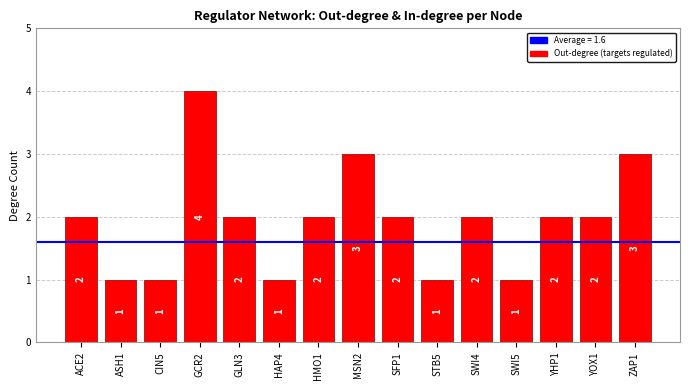

What is the label of the 15th bar from the right?

ACE2